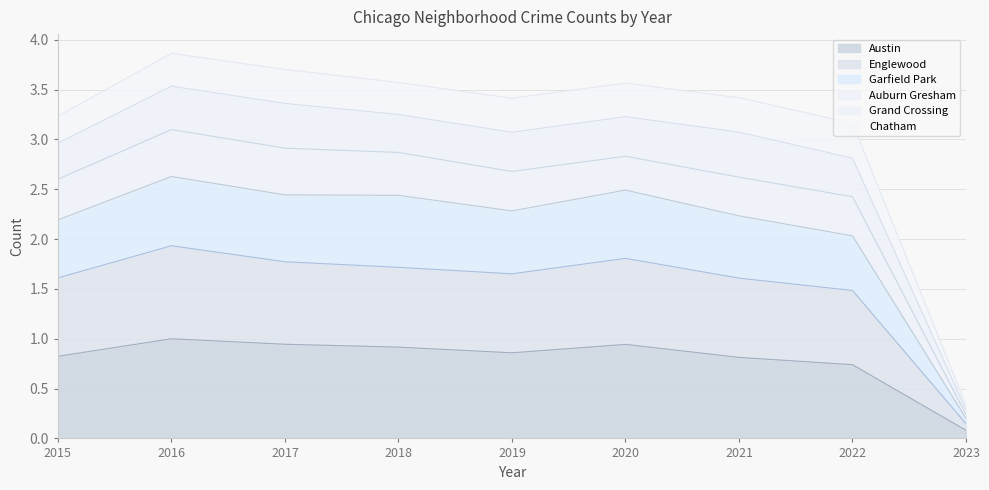

Where is the first local minimum for Garfield Park?

2019